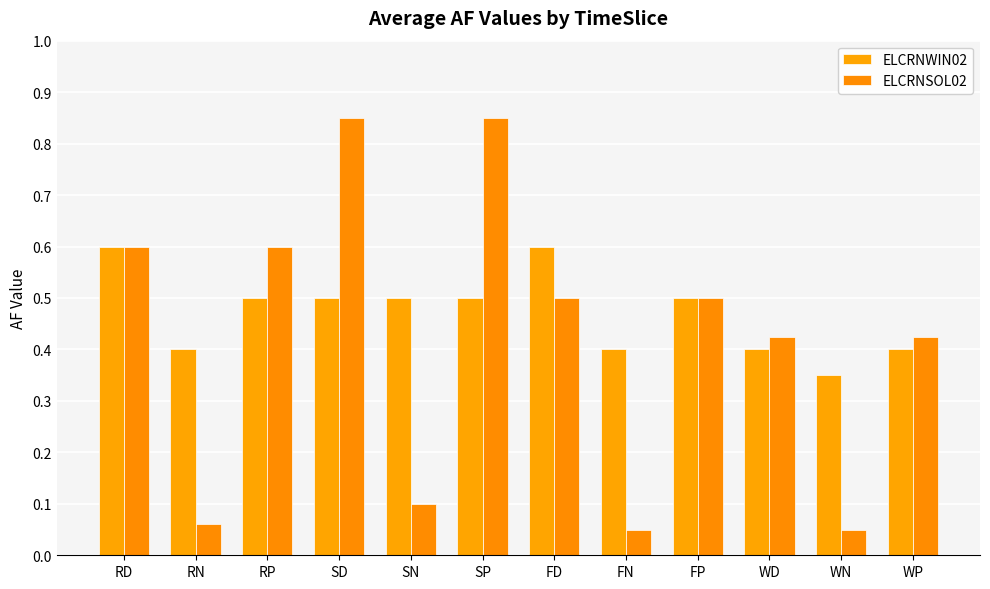

Is the value of ELCRNWIN02 at FP greater than the value of ELCRNSOL02 at FP?

No